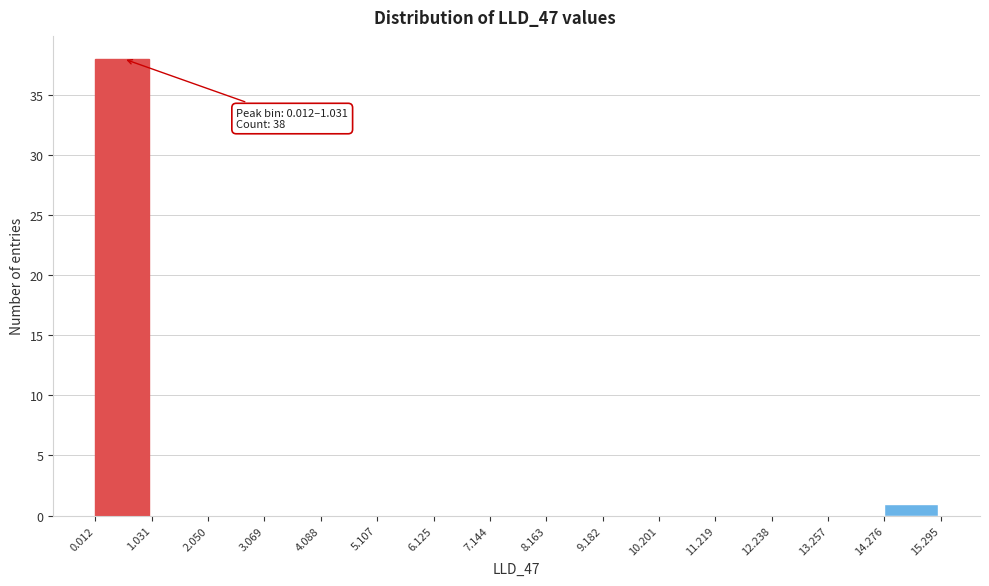

Which range on the x-axis has the tallest bar?

0.012 to 1.031